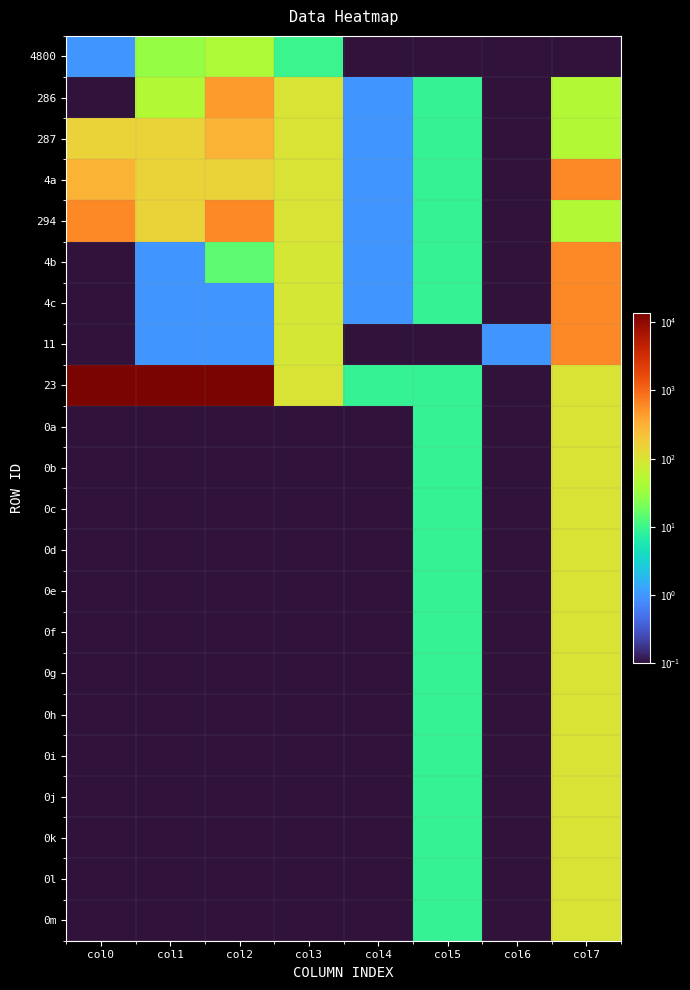

Reading right to left, transcribe all the data shown in this chart.

4800: col7=0.1	col6=0.1	col5=0.1	col4=0.1	col3=10.0	col2=45.0	col1=30.0	col0=1.0
286: col7=50.0	col6=0.1	col5=9.0	col4=1.0	col3=100.0	col2=450.0	col1=50.0	col0=0.1
287: col7=50.0	col6=0.1	col5=9.0	col4=1.0	col3=100.0	col2=300.0	col1=150.0	col0=150.0
4a: col7=600.0	col6=0.1	col5=9.0	col4=1.0	col3=100.0	col2=150.0	col1=150.0	col0=300.0
294: col7=50.0	col6=0.1	col5=9.0	col4=1.0	col3=100.0	col2=600.0	col1=150.0	col0=600.0
4b: col7=600.0	col6=0.1	col5=9.0	col4=1.0	col3=90.0	col2=15.0	col1=1.0	col0=0.1
4c: col7=600.0	col6=0.1	col5=9.0	col4=1.0	col3=90.0	col2=1.0	col1=1.0	col0=0.1
11: col7=600.0	col6=1.0	col5=0.1	col4=0.1	col3=90.0	col2=1.0	col1=1.0	col0=0.1
23: col7=100.0	col6=0.1	col5=9.0	col4=9.0	col3=100.0	col2=13500.0	col1=13500.0	col0=13500.0
0a: col7=100.0	col6=0.1	col5=9.0	col4=0.1	col3=0.1	col2=0.1	col1=0.1	col0=0.1
0b: col7=100.0	col6=0.1	col5=9.0	col4=0.1	col3=0.1	col2=0.1	col1=0.1	col0=0.1
0c: col7=100.0	col6=0.1	col5=9.0	col4=0.1	col3=0.1	col2=0.1	col1=0.1	col0=0.1
0d: col7=100.0	col6=0.1	col5=9.0	col4=0.1	col3=0.1	col2=0.1	col1=0.1	col0=0.1
0e: col7=100.0	col6=0.1	col5=9.0	col4=0.1	col3=0.1	col2=0.1	col1=0.1	col0=0.1
0f: col7=100.0	col6=0.1	col5=9.0	col4=0.1	col3=0.1	col2=0.1	col1=0.1	col0=0.1
0g: col7=100.0	col6=0.1	col5=9.0	col4=0.1	col3=0.1	col2=0.1	col1=0.1	col0=0.1
0h: col7=100.0	col6=0.1	col5=9.0	col4=0.1	col3=0.1	col2=0.1	col1=0.1	col0=0.1
0i: col7=100.0	col6=0.1	col5=9.0	col4=0.1	col3=0.1	col2=0.1	col1=0.1	col0=0.1
0j: col7=100.0	col6=0.1	col5=9.0	col4=0.1	col3=0.1	col2=0.1	col1=0.1	col0=0.1
0k: col7=100.0	col6=0.1	col5=9.0	col4=0.1	col3=0.1	col2=0.1	col1=0.1	col0=0.1
0l: col7=100.0	col6=0.1	col5=9.0	col4=0.1	col3=0.1	col2=0.1	col1=0.1	col0=0.1
0m: col7=100.0	col6=0.1	col5=9.0	col4=0.1	col3=0.1	col2=0.1	col1=0.1	col0=0.1